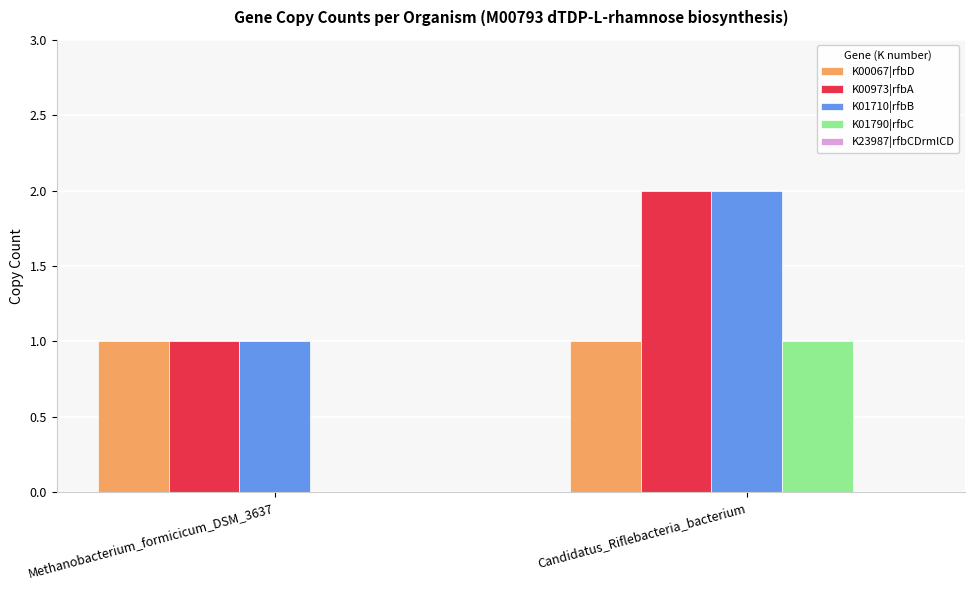

The value of K00067|rfbD at Methanobacterium_formicicum_DSM_3637 is 1. True or false?

True